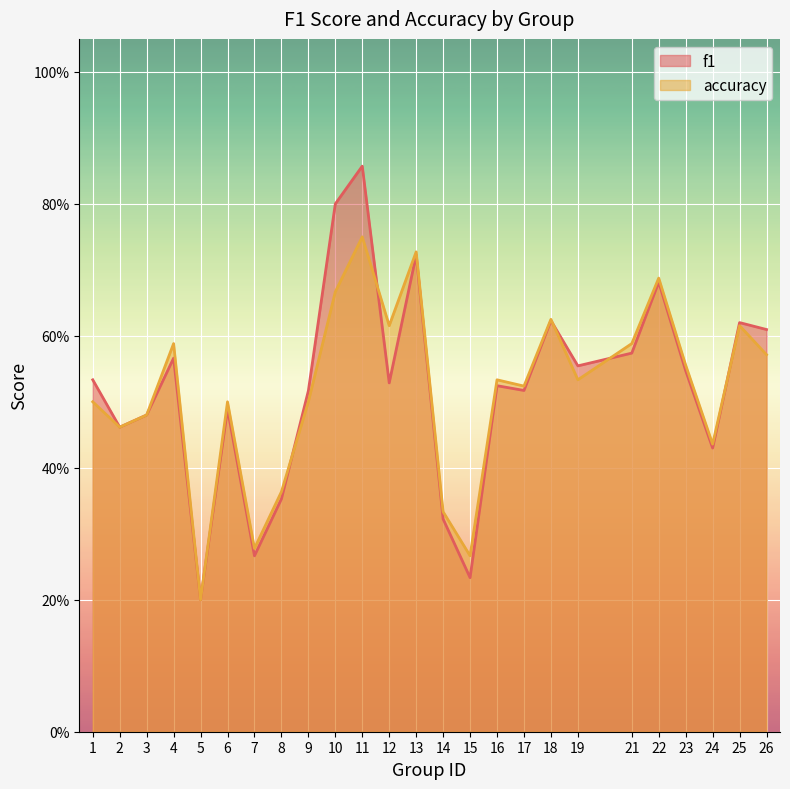

How many lines are shown in the chart?

2